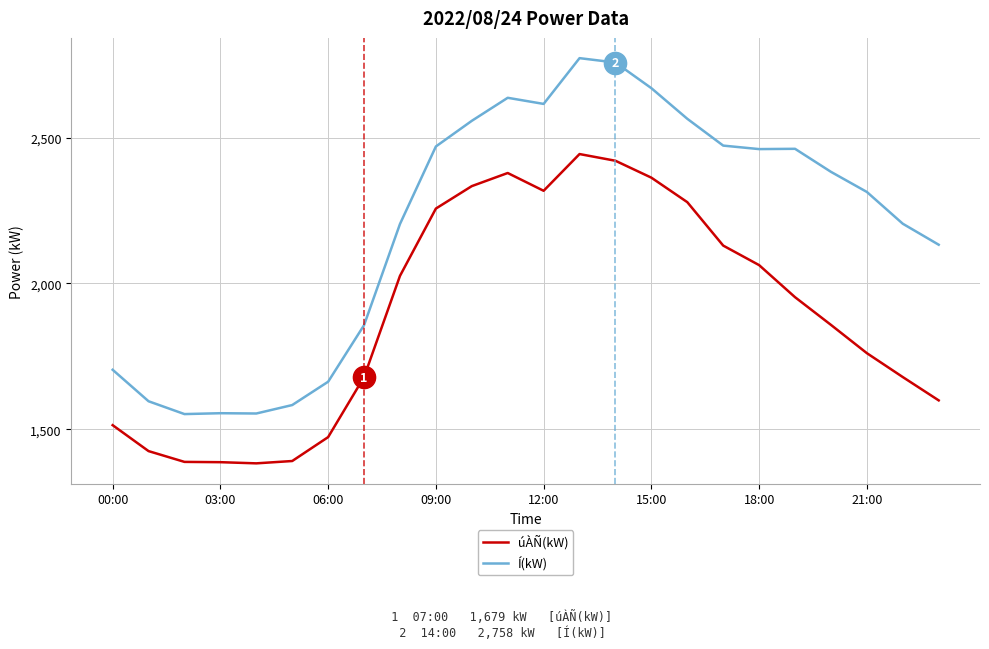

Rank the series by their maximum value, from lowest to highest.

úÀÑ(kW), Í(kW)